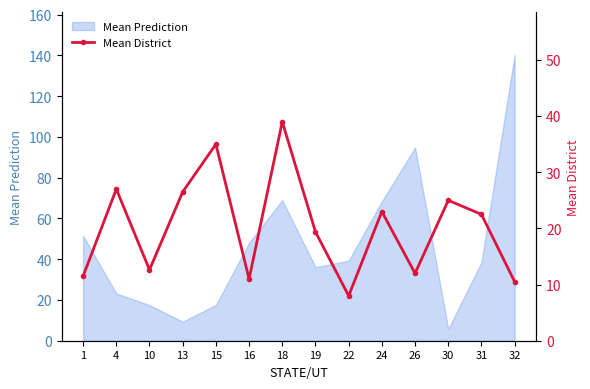

Reading left to right, extract all data points from this chart.

11.5	27.0	12.6	26.5	35.0	11.0	39.0	19.4	8.0	23.0	12.0	25.0	22.5	10.5